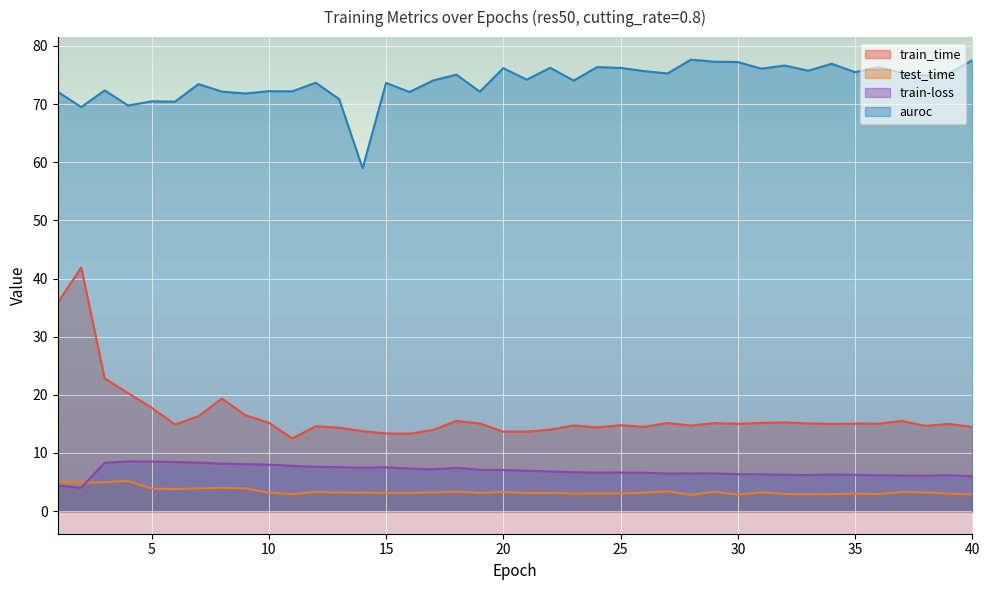

What is the spread (max minus min) of values at 13?

67.6